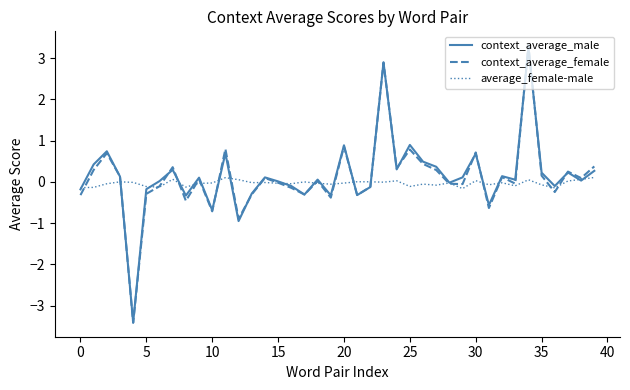

What is the smallest value displayed?

-3.4